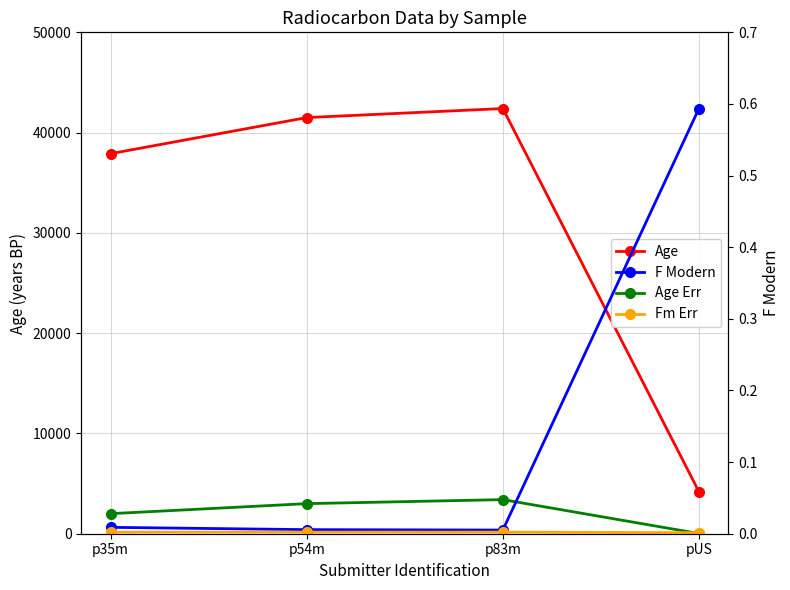

Which category has the lowest value in the Fm Err series?

pUS